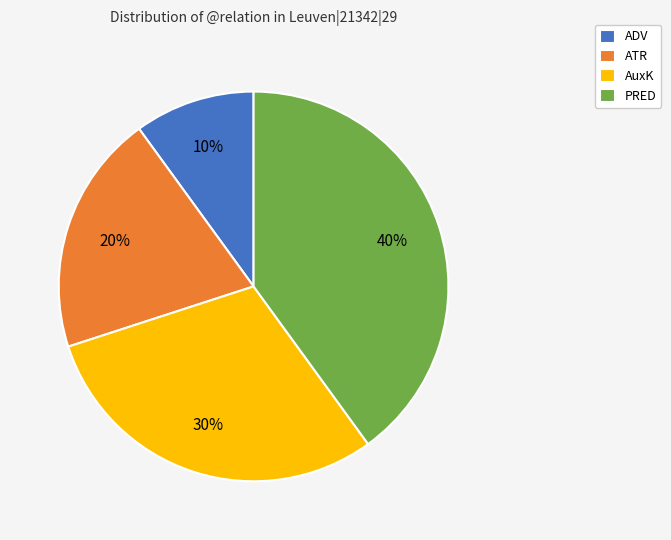

How many slices are in this pie chart?

4